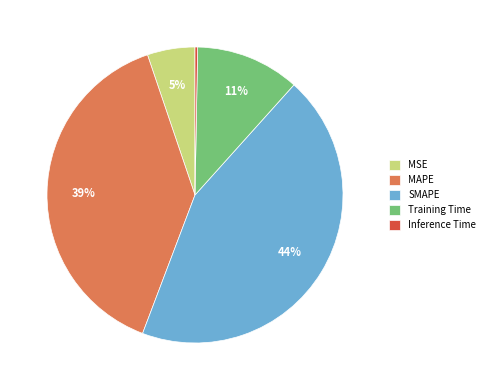

The SMAPE slice represents 44% of the pie. True or false?

True